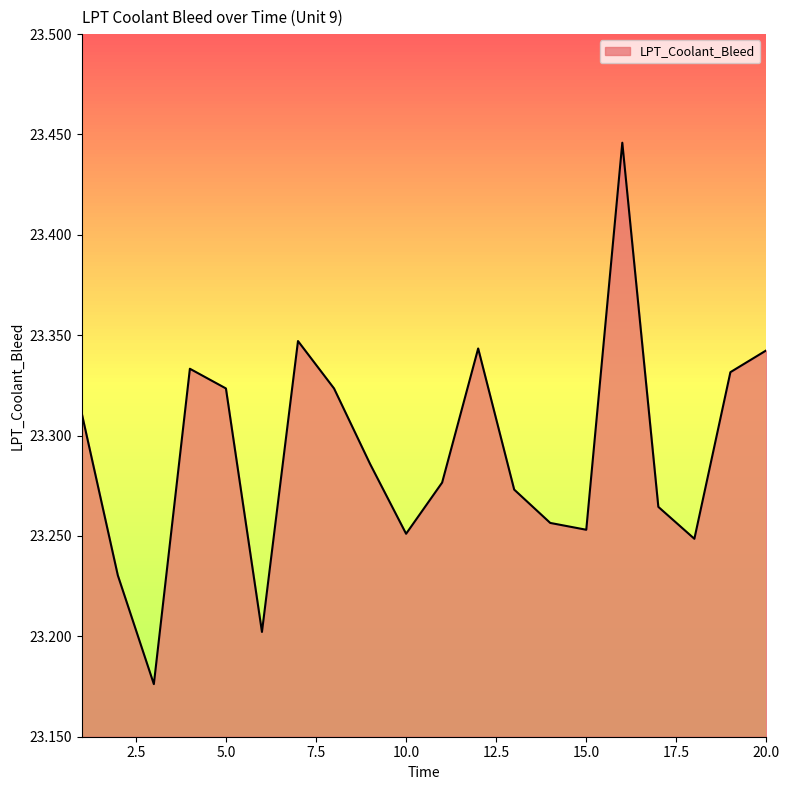

How many lines are shown in the chart?

1